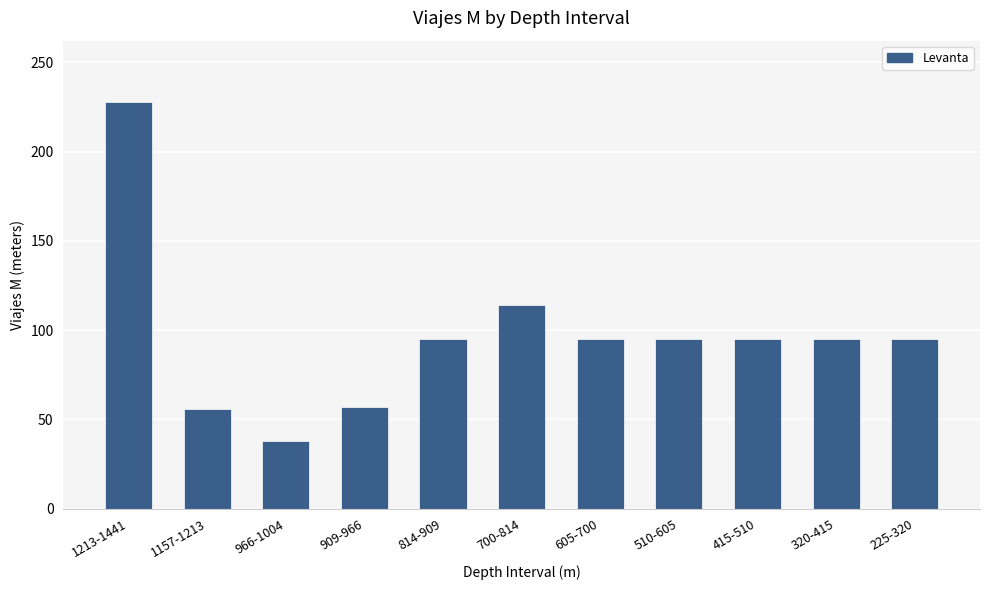

The value at 700-814 is 74. True or false?

False